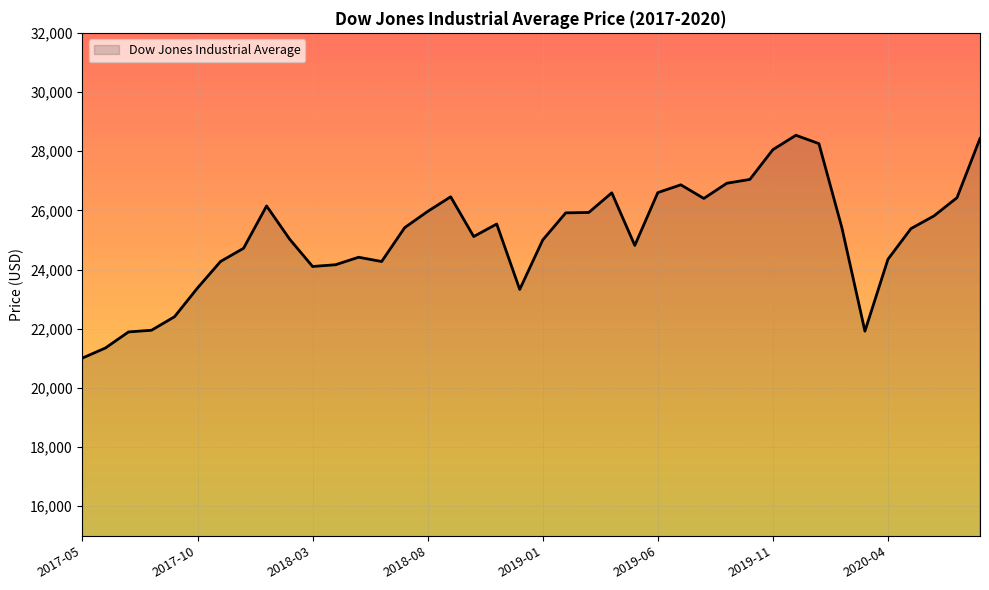

What is the difference between the maximum and minimum values?

7529.8